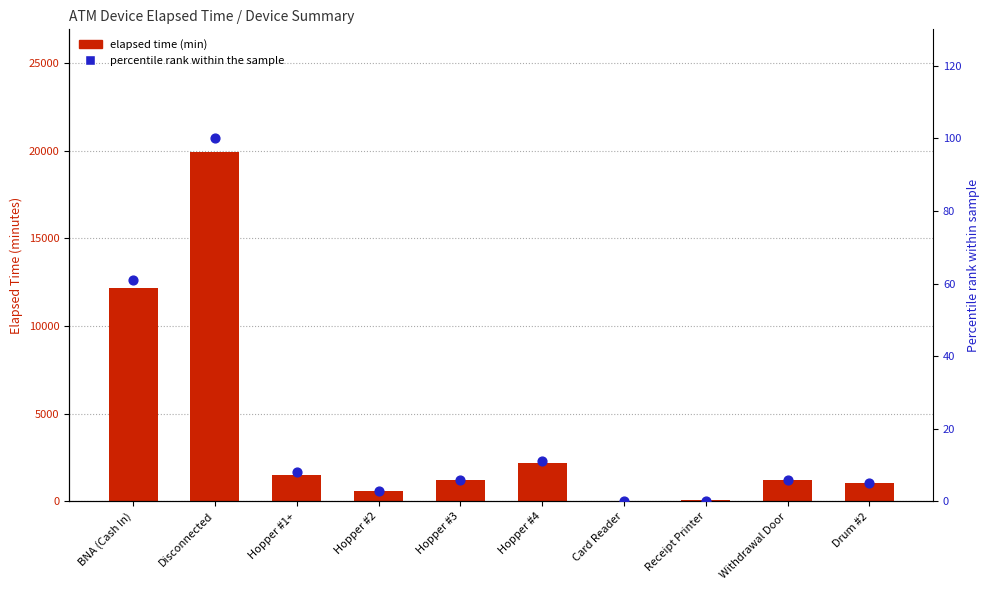

What is the total value across all series at Hopper #2?

603